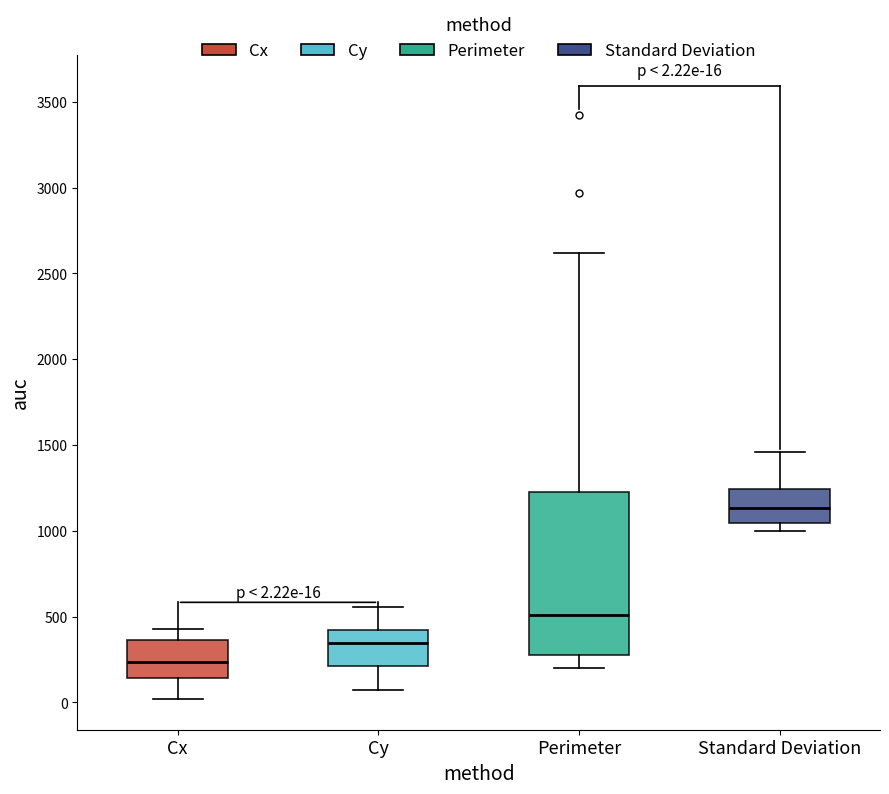

Which box's median line is the lowest?

Cx